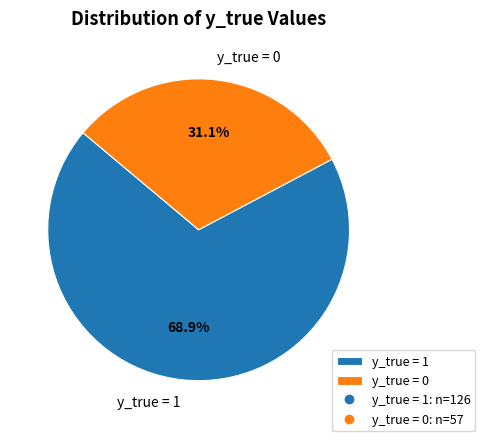

To the nearest percent, what is the difference between the largest and smallest slice percentages?

38%